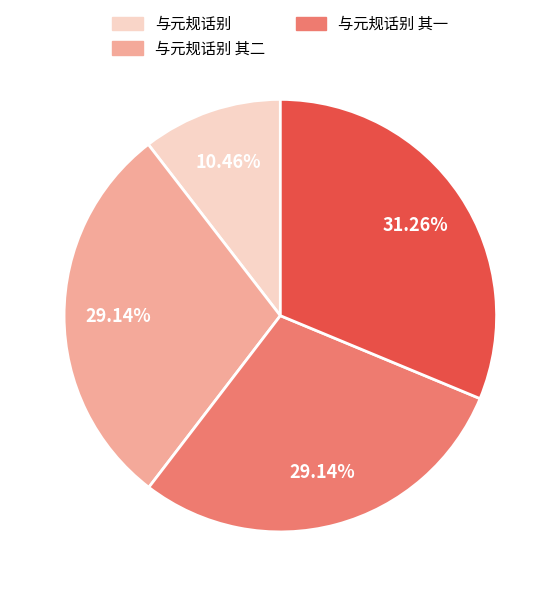

How many slices are in this pie chart?

4